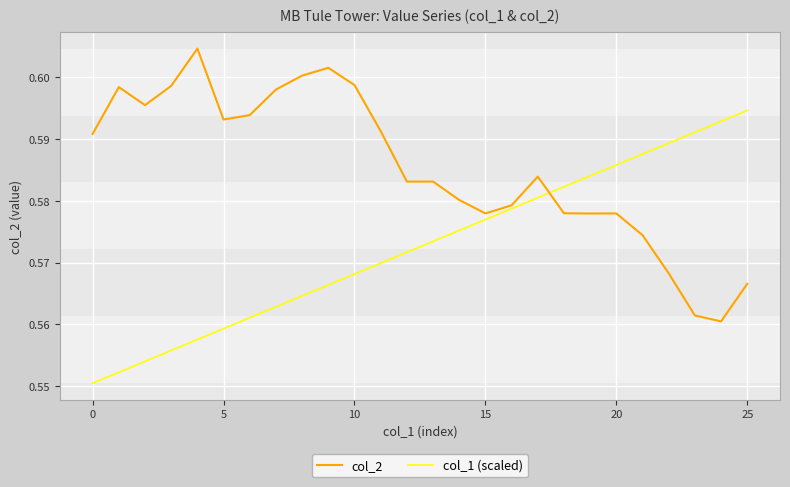

After their last crossing, which series has the higher values: col_1 (scaled) or col_2?

col_1 (scaled)